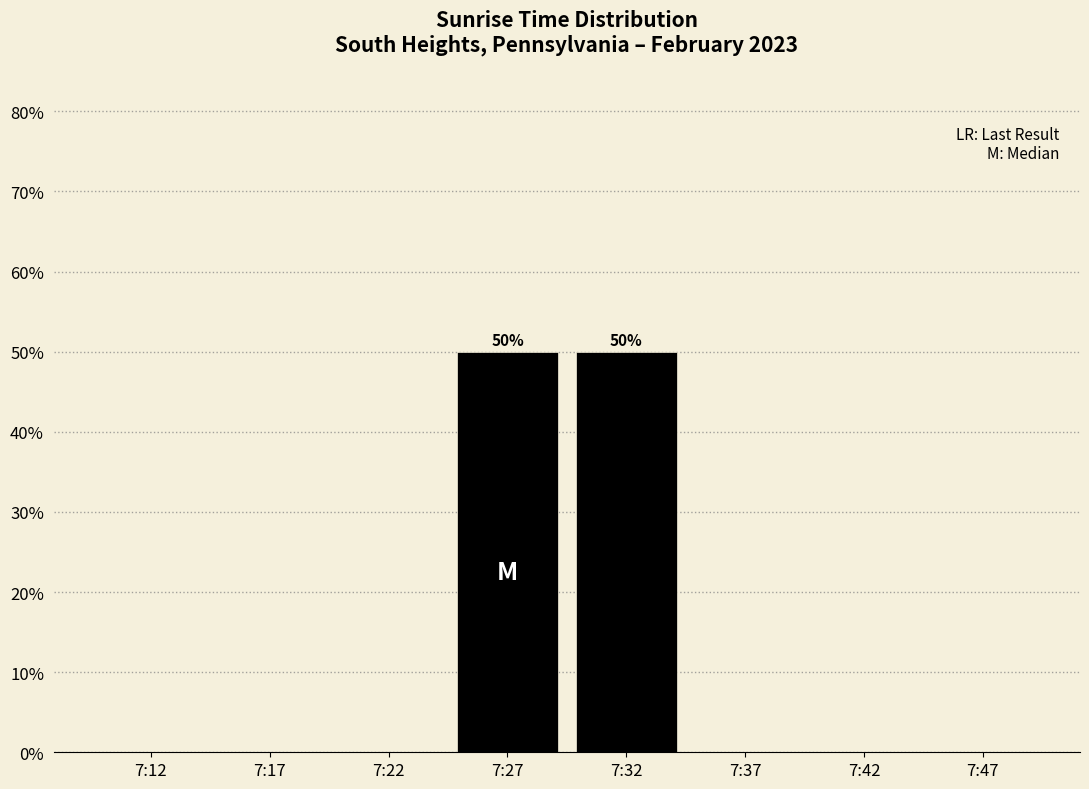

Reading right to left, what are all the values shown in this chart?

7:47=0	7:42=0	7:37=0	7:32=50	7:27=50	7:22=0	7:17=0	7:12=0